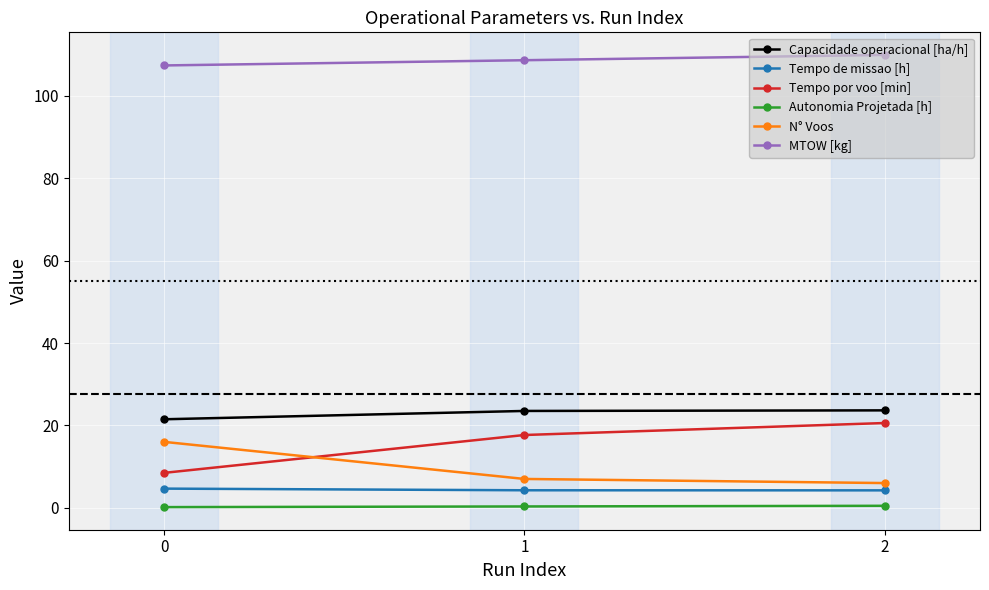

List the series in order of their peak value, highest first.

MTOW [kg], Capacidade operacional [ha/h], Tempo por voo [min], N° Voos, Tempo de missao [h], Autonomia Projetada [h]